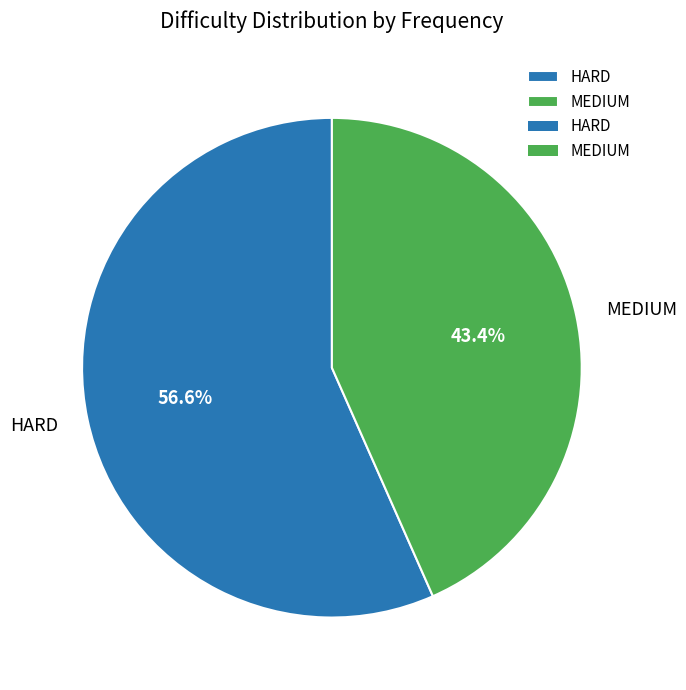

What percentage do HARD and MEDIUM together represent?

100.0%